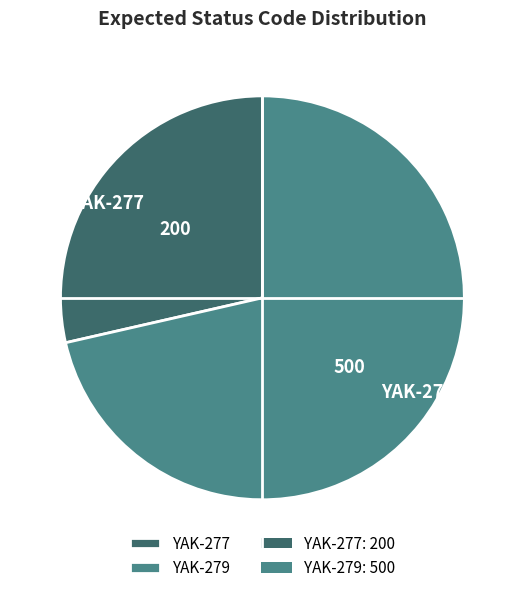

Do YAK-279 and YAK-277 together represent more than half of the pie?

Yes